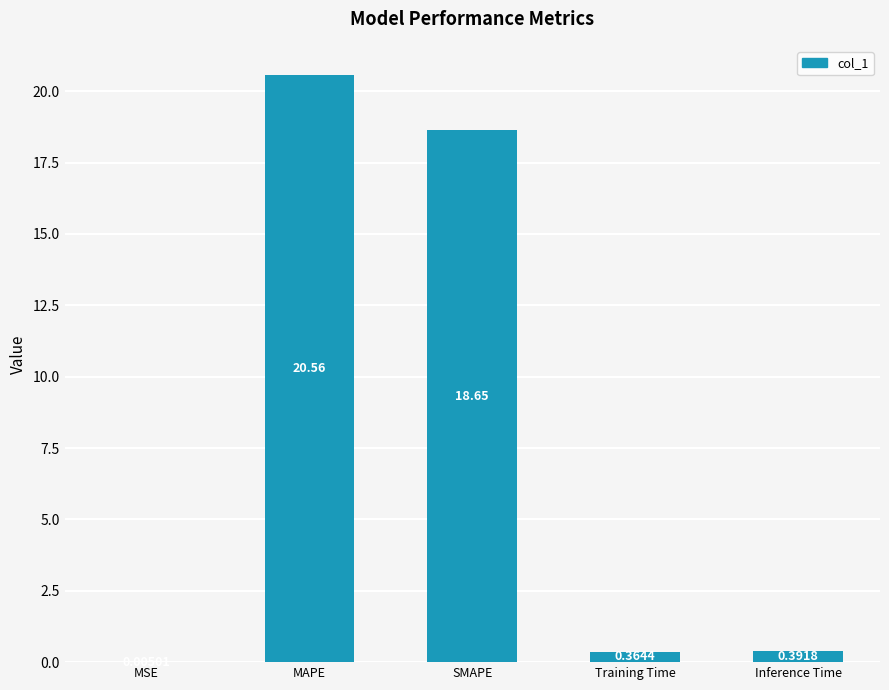

Which category has the highest value across all series?

MAPE